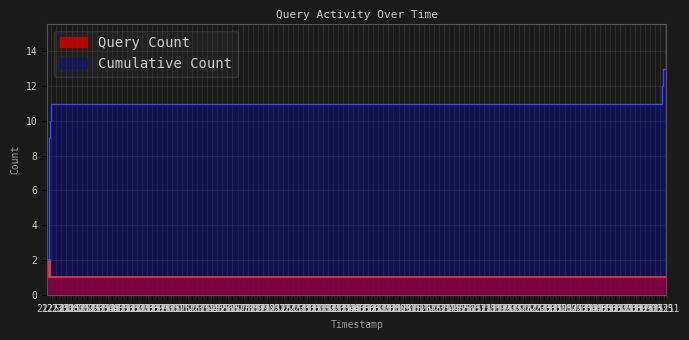

Between 2019-01-22 21:36:00 and 2019-01-25 10:40:00, which is larger?

2019-01-22 21:36:00